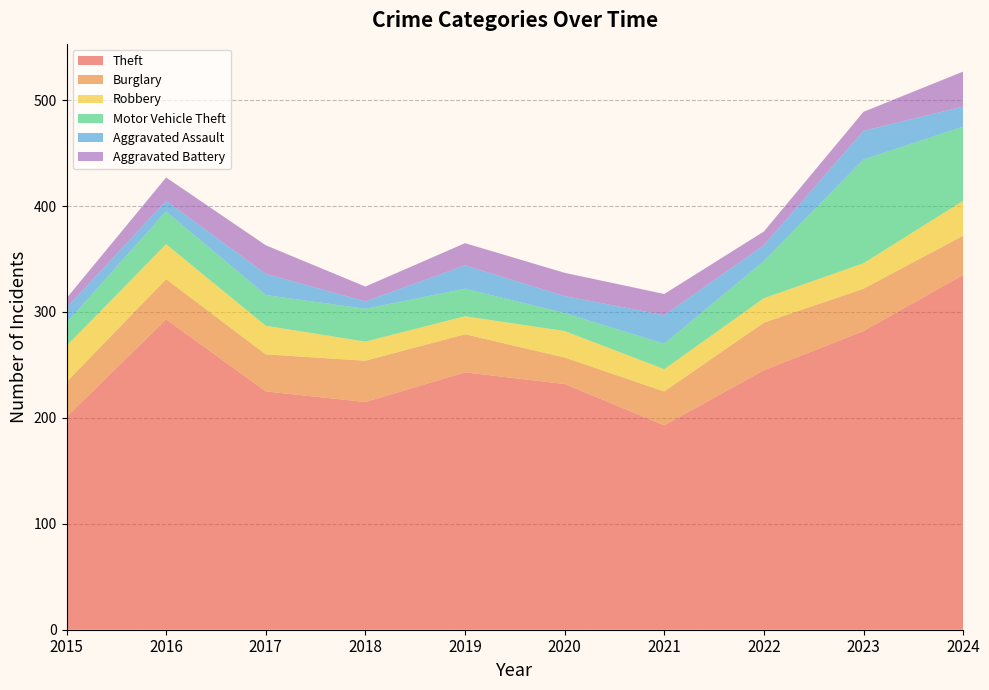

What is the maximum value shown in the chart?

335